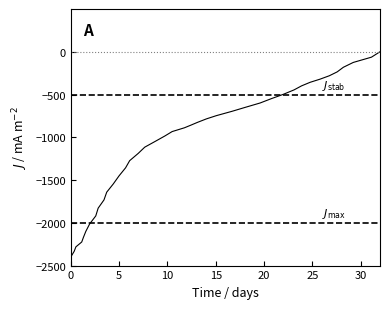

True or false: the data has more than 1 interior local peaks.

False